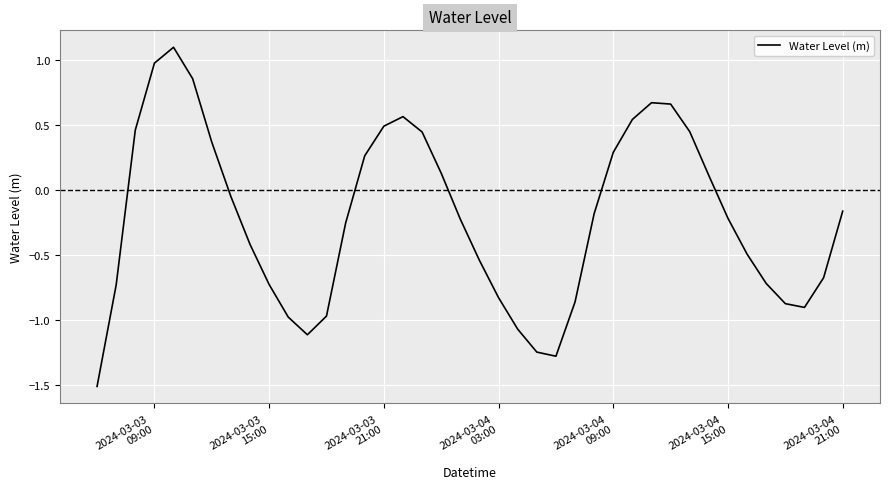

Does the chart display data point markers on the line(s)?

No